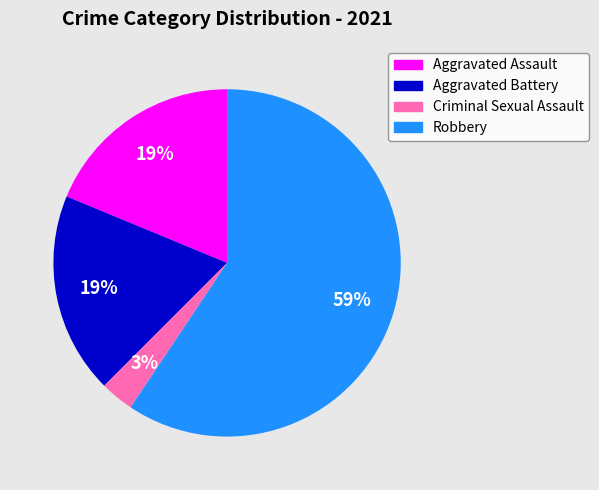

To the nearest percent, what is the combined percentage of Aggravated Battery and Criminal Sexual Assault?

22%